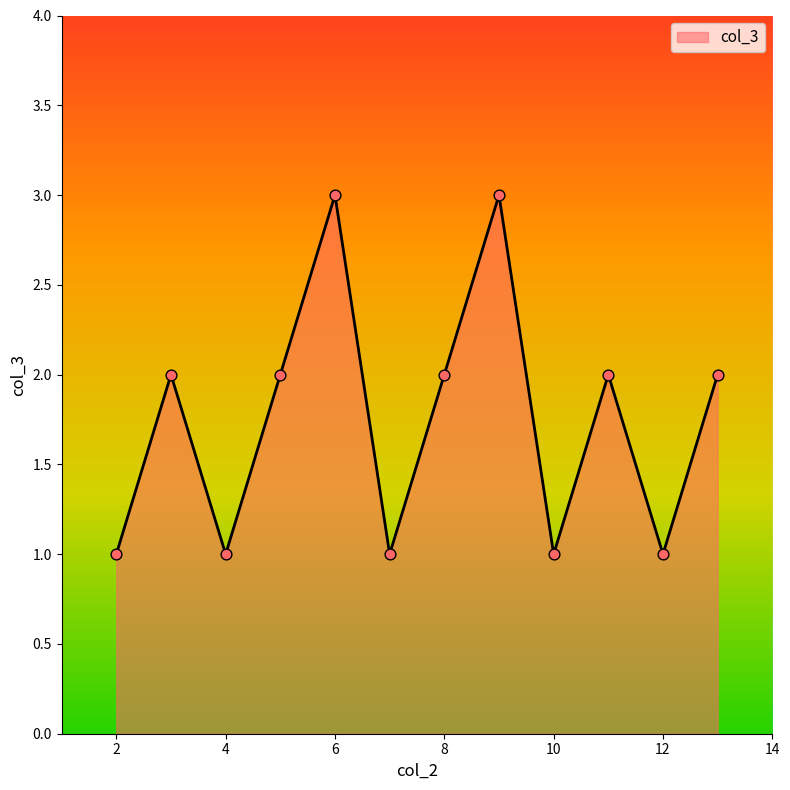

What is the greatest value displayed?

3